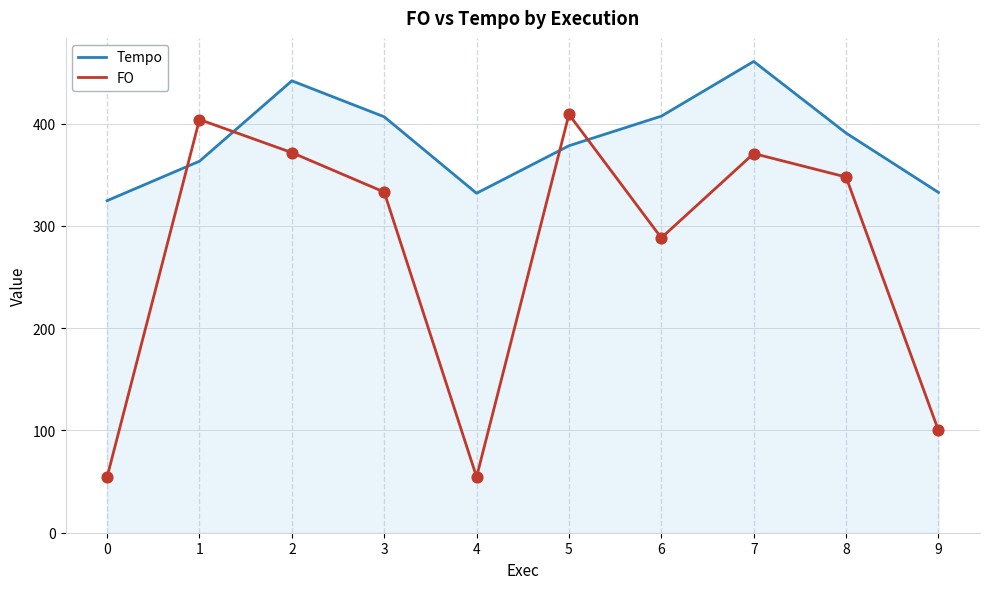

Which series has the widest spread of values?

FO